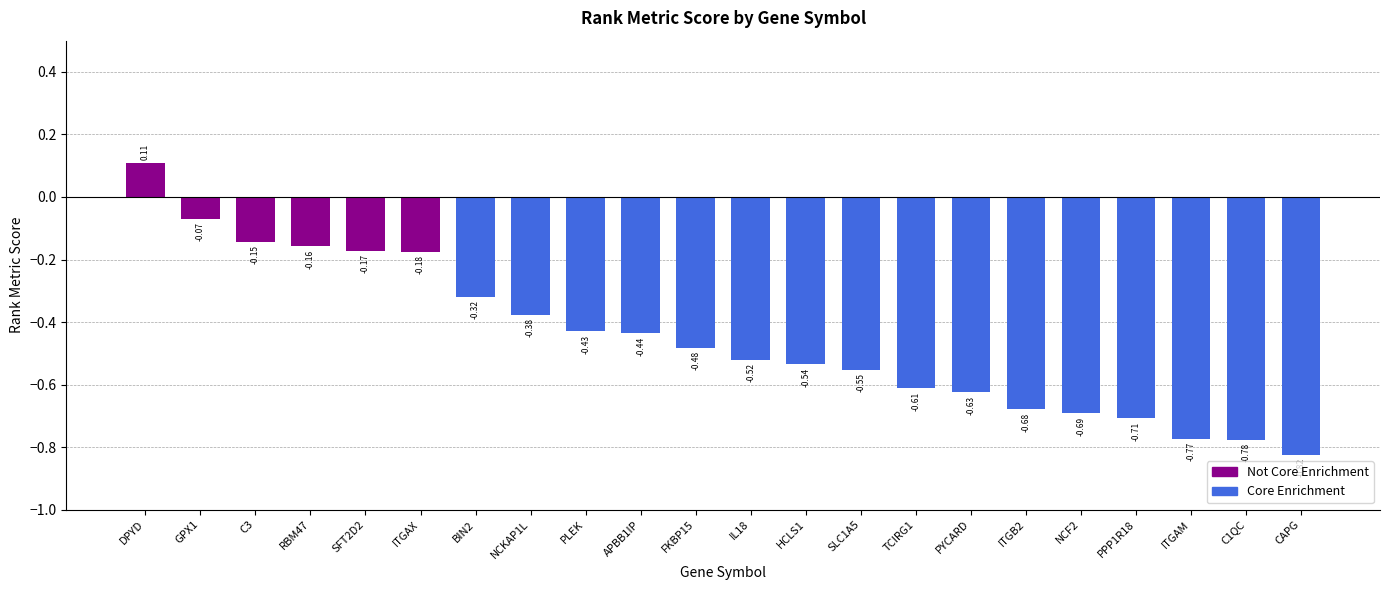

How many categories are shown in the chart?

22